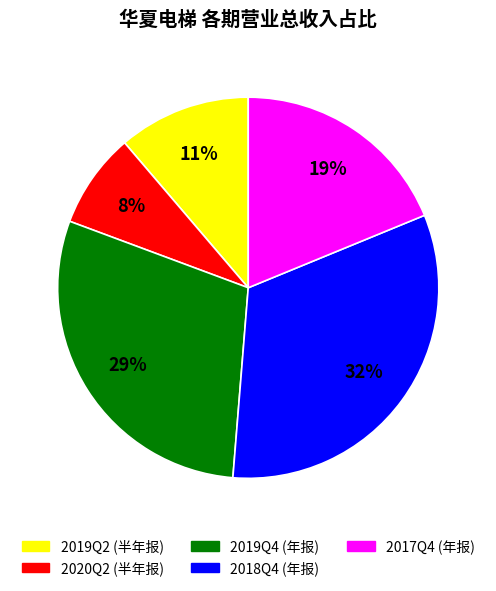

Which has a higher value, 2018Q4 (年报) or 2019Q2 (半年报)?

2018Q4 (年报)